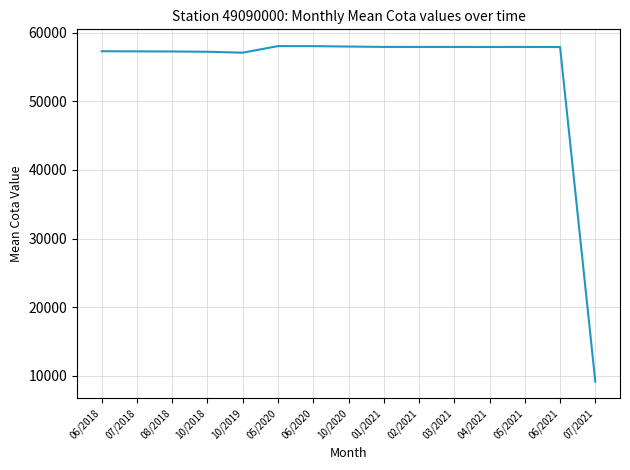

Between 10/2018 and 10/2020, which is larger?

10/2020